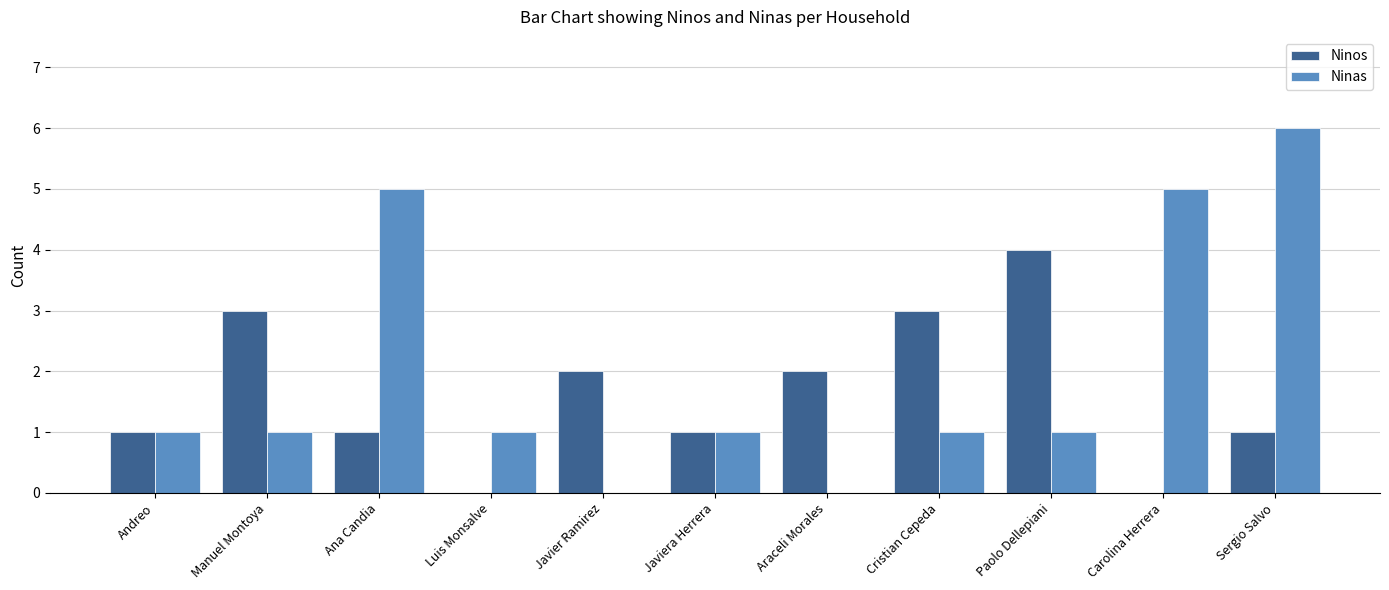

Which label corresponds to the largest value in the chart?

Sergio Salvo